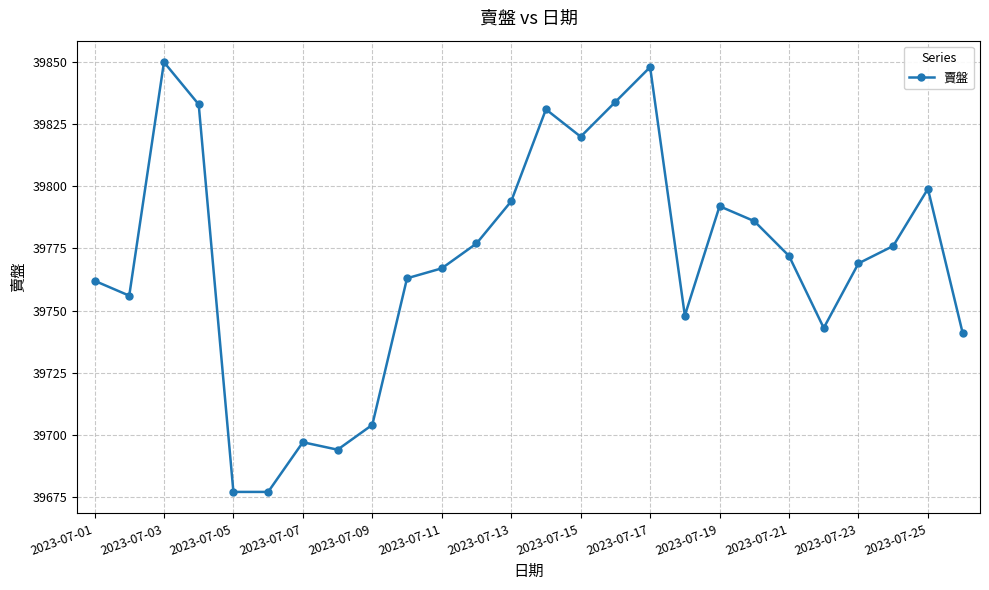

How many lines are shown in the chart?

1